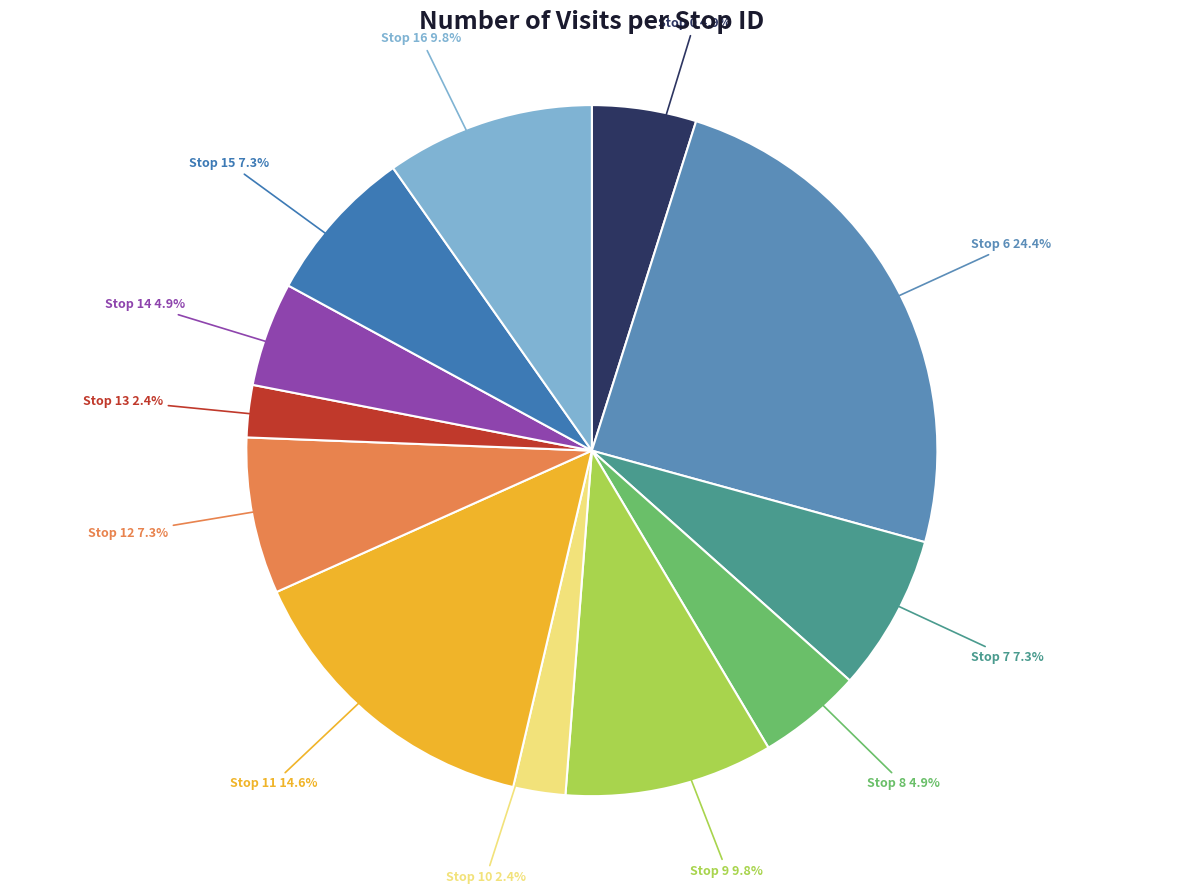

Count the number of slices in the pie.

12